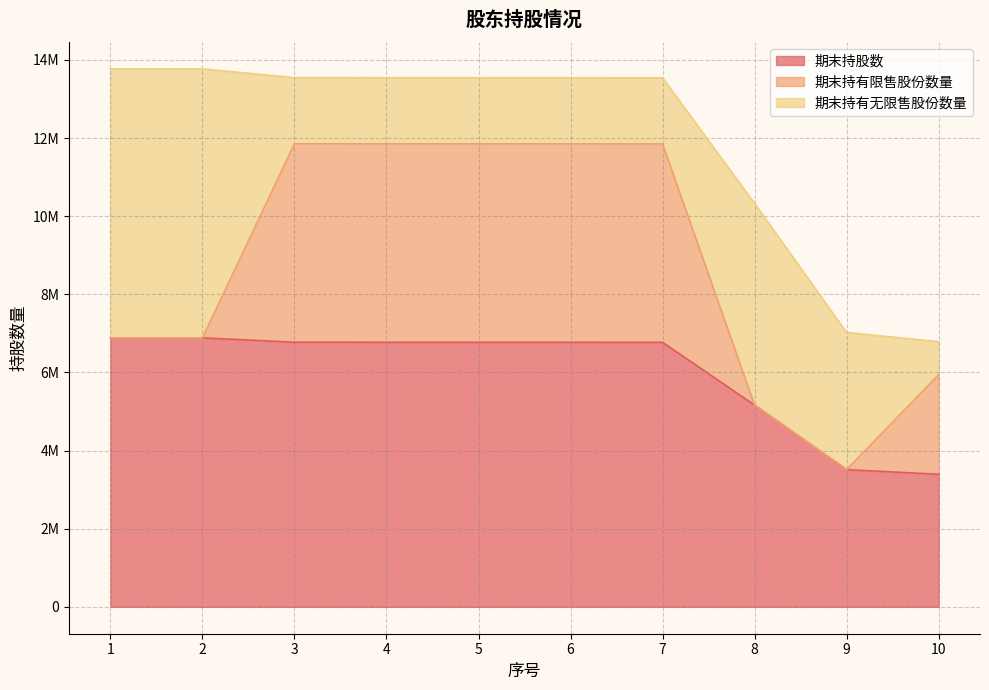

Between 8 and 10, which series saw the biggest shift?

期末持有无限售股份数量